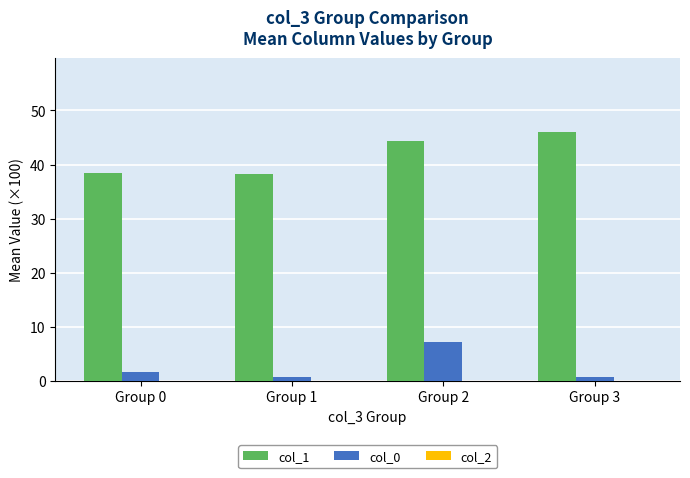

Rank the series by their average value, from highest to lowest.

col_1, col_0